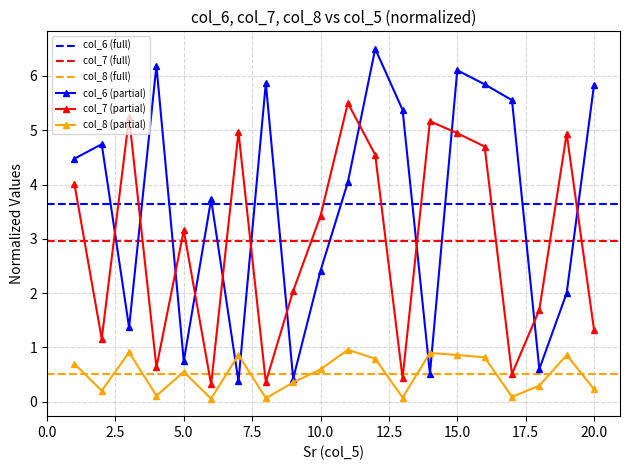

What is the value of the col_7 point at the 8th from the left?

0.4